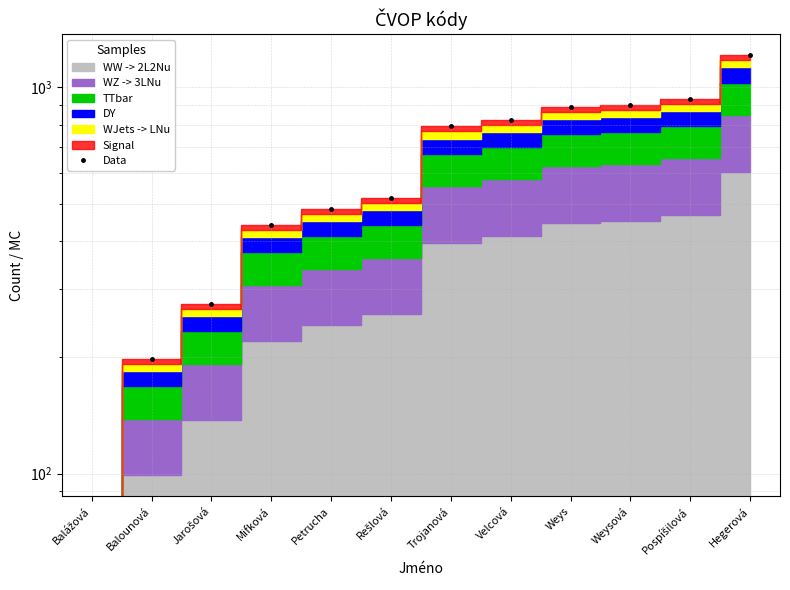

What is the label of the 10th point from the left?

Weysová